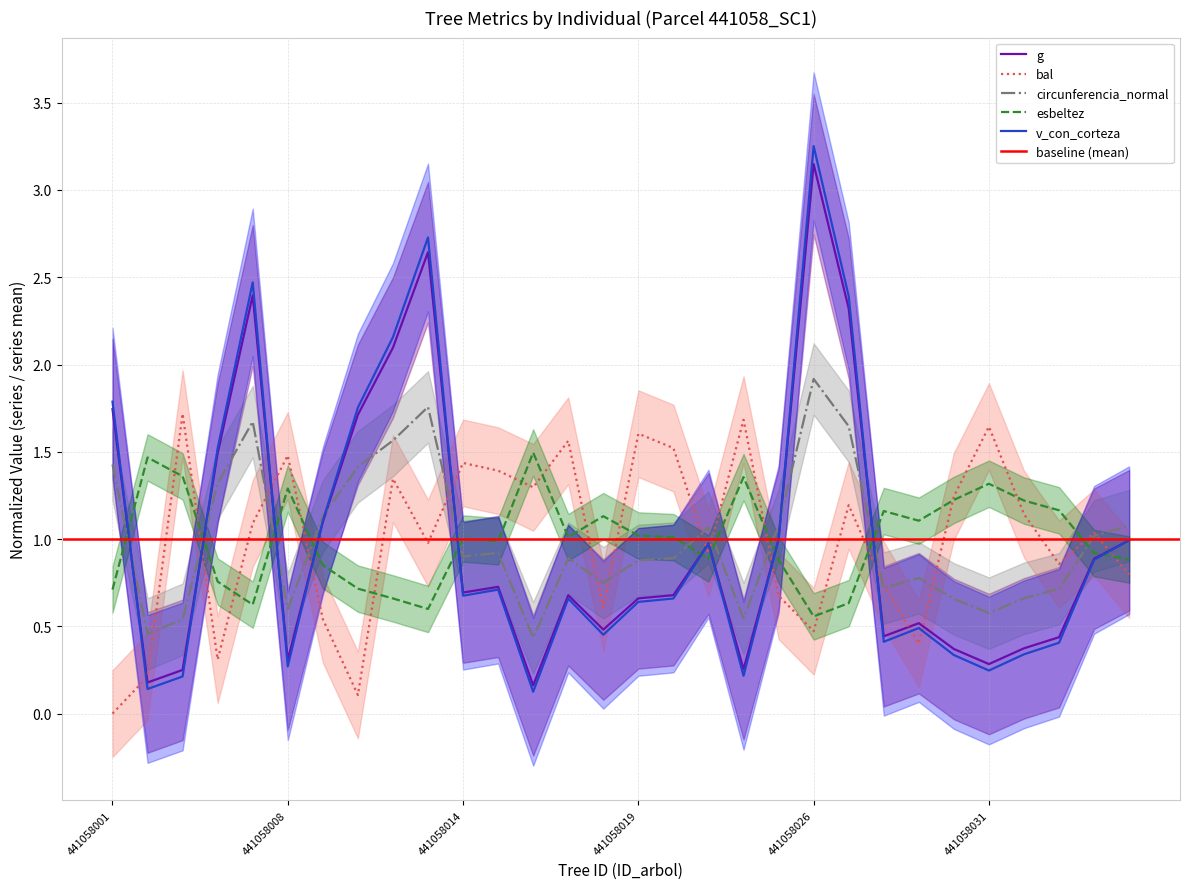

What value does the esbeltez series have at 441058012?

0.7